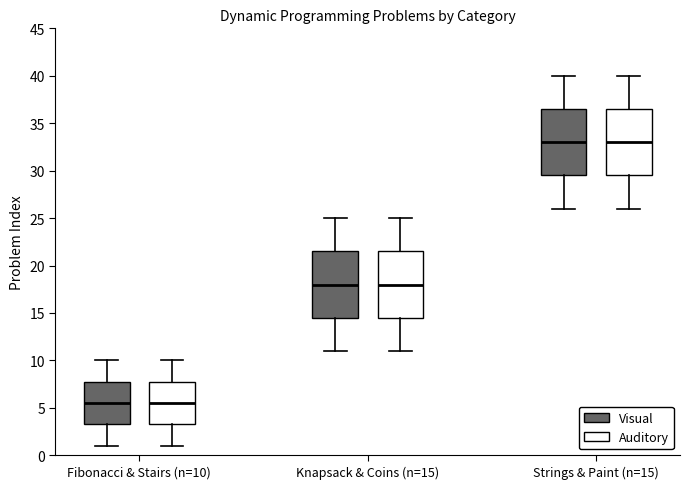

Reading left to right, transcribe this box plot: for each box, give where its median line is, the range the box spans, and where its two whiskers end, as read against the y-axis. The values are not printed on the chart, so give them approximately, as read against the axis.

Fibonacci & Stairs (n=10) (Visual): median 5.5, box 3.5 to 8.0, whiskers 1.0 to 10.0
Fibonacci & Stairs (n=10) (Auditory): median 5.5, box 3.5 to 8.0, whiskers 1.0 to 10.0
Knapsack & Coins (n=15) (Visual): median 18.0, box 14.5 to 21.5, whiskers 11.0 to 25.0
Knapsack & Coins (n=15) (Auditory): median 18.0, box 14.5 to 21.5, whiskers 11.0 to 25.0
Strings & Paint (n=15) (Visual): median 33.0, box 29.5 to 36.5, whiskers 26.0 to 40.0
Strings & Paint (n=15) (Auditory): median 33.0, box 29.5 to 36.5, whiskers 26.0 to 40.0